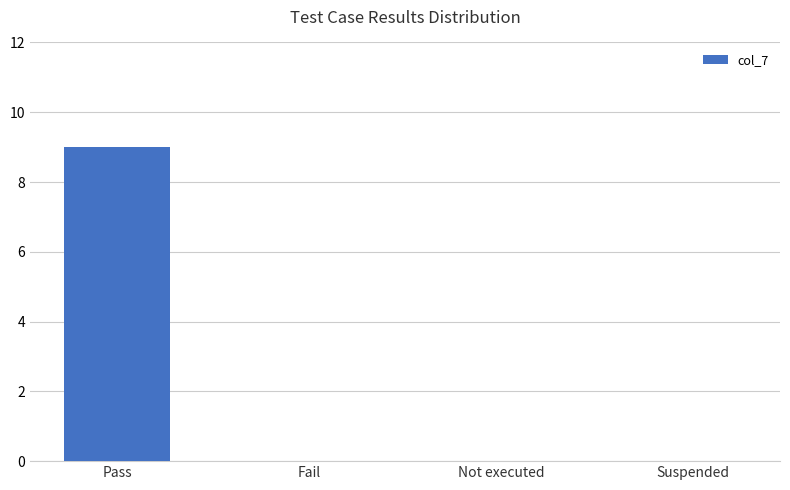

True or false: the data shows 9 at Pass.

True